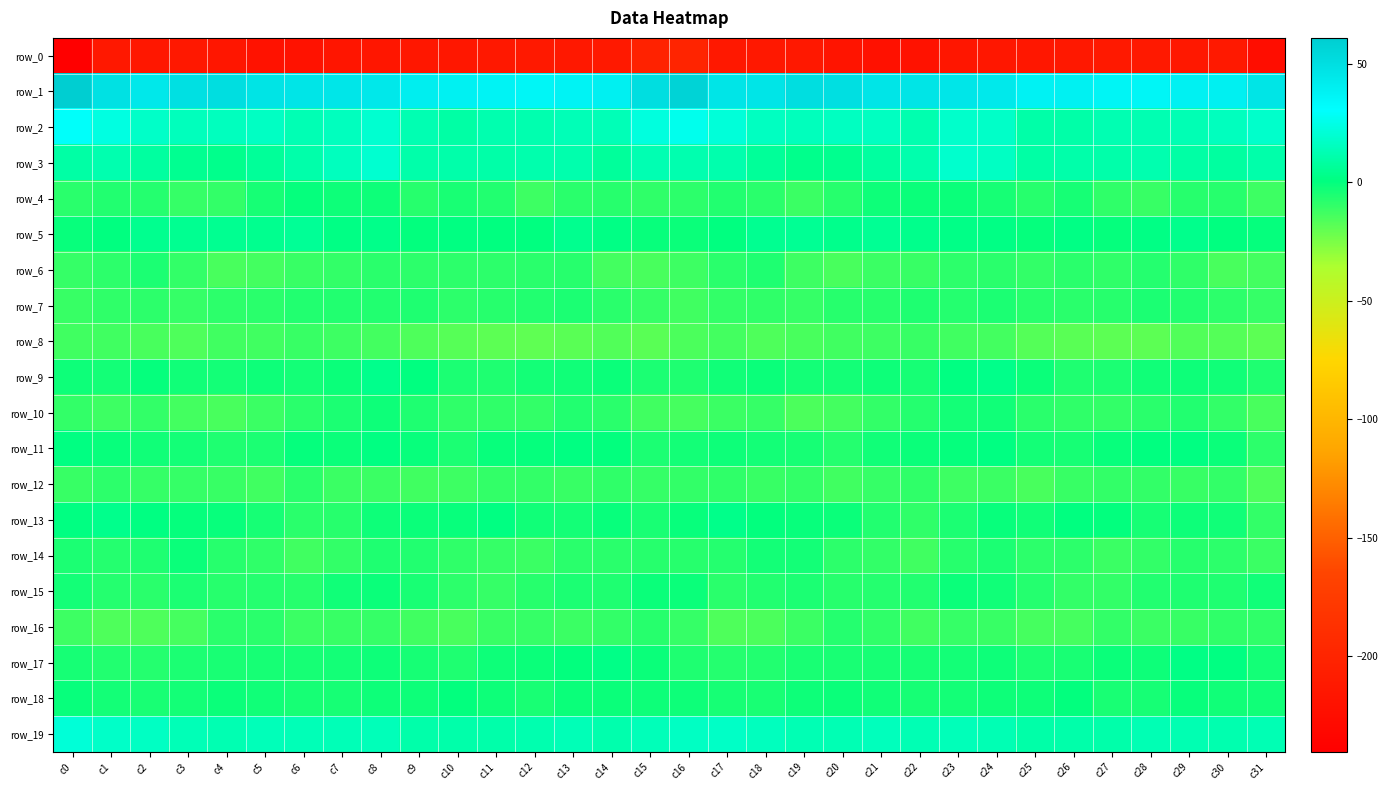

What is the greatest value displayed?

60.9